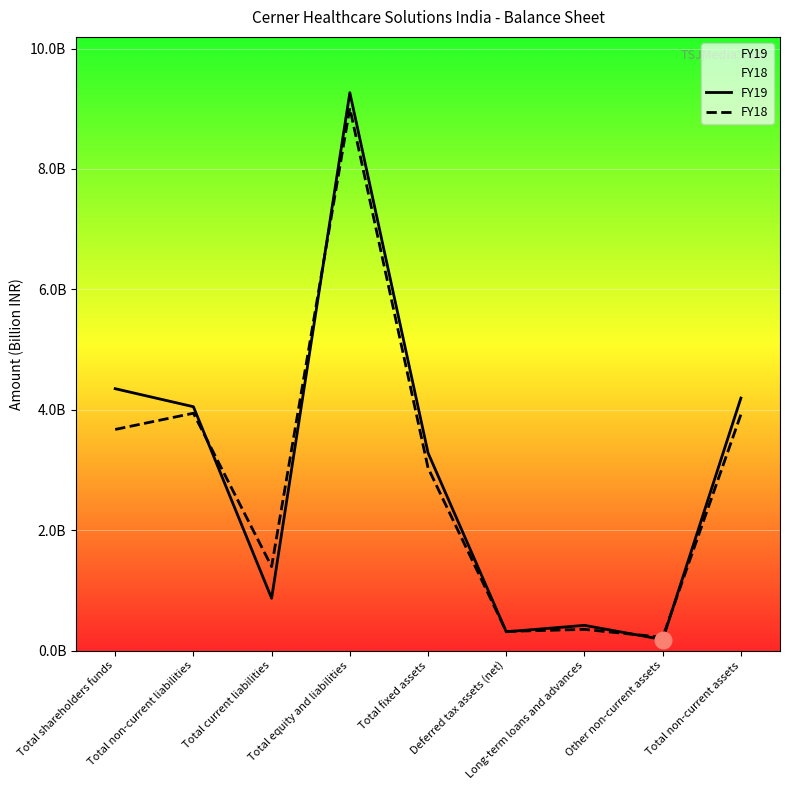

Where is the first local minimum for FY19?

Total current liabilities